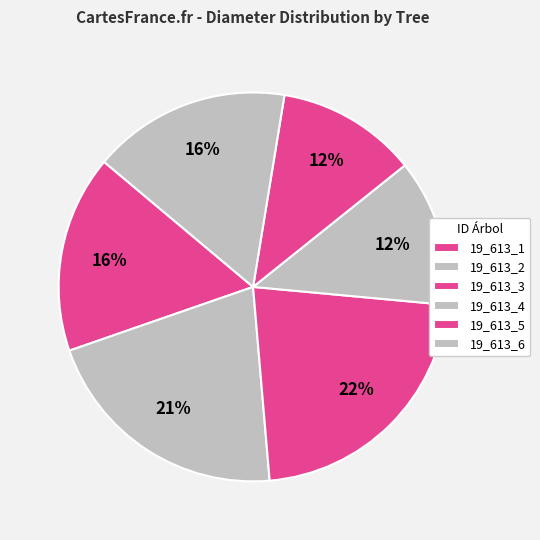

How many slices are in this pie chart?

6